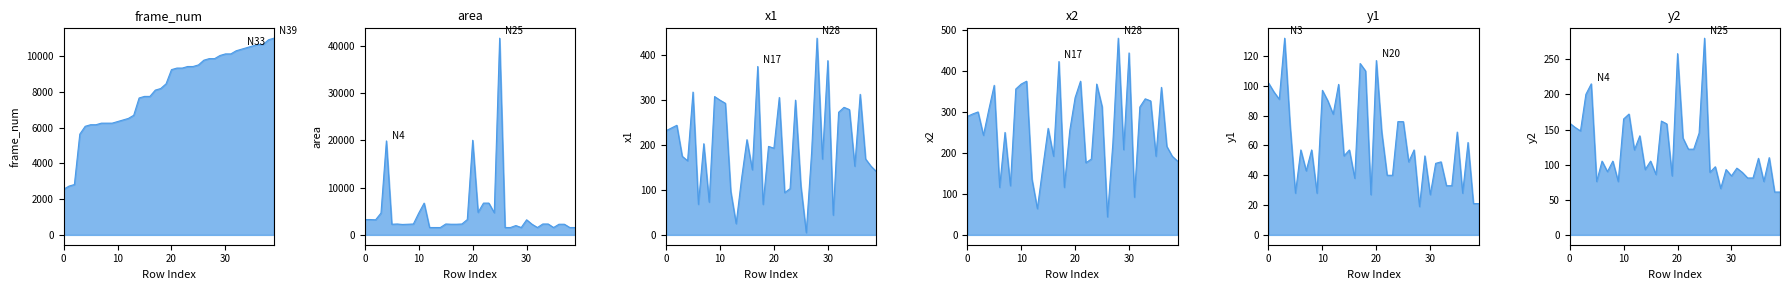

At which label is y2 closest to 170?

11